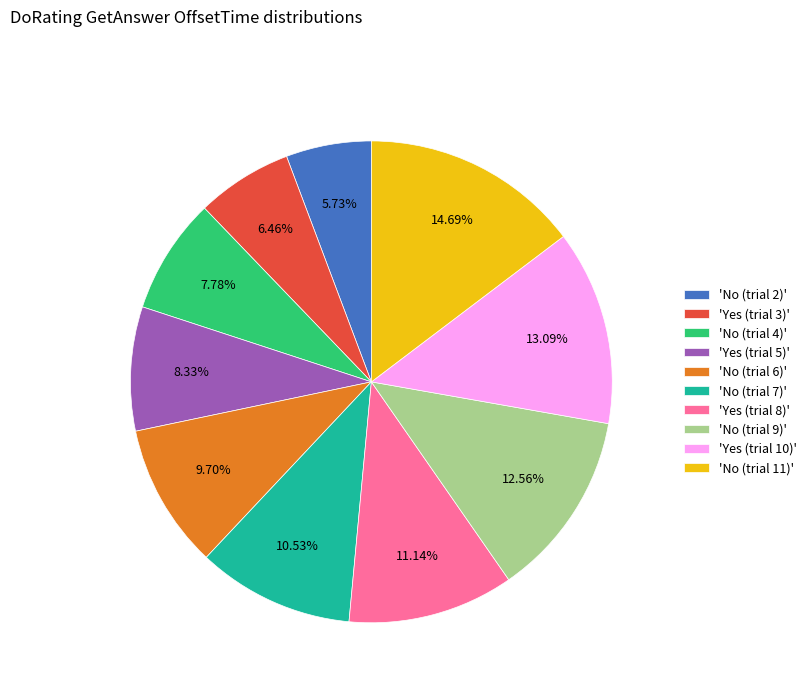

Does any single category account for the majority?

No